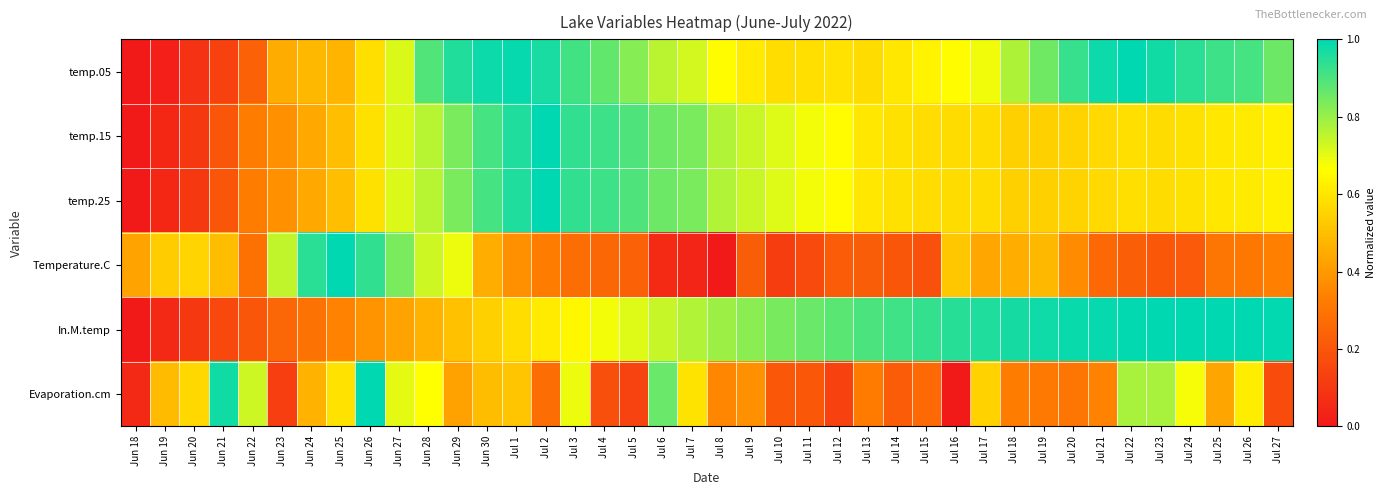

How many series are shown in this chart?

6